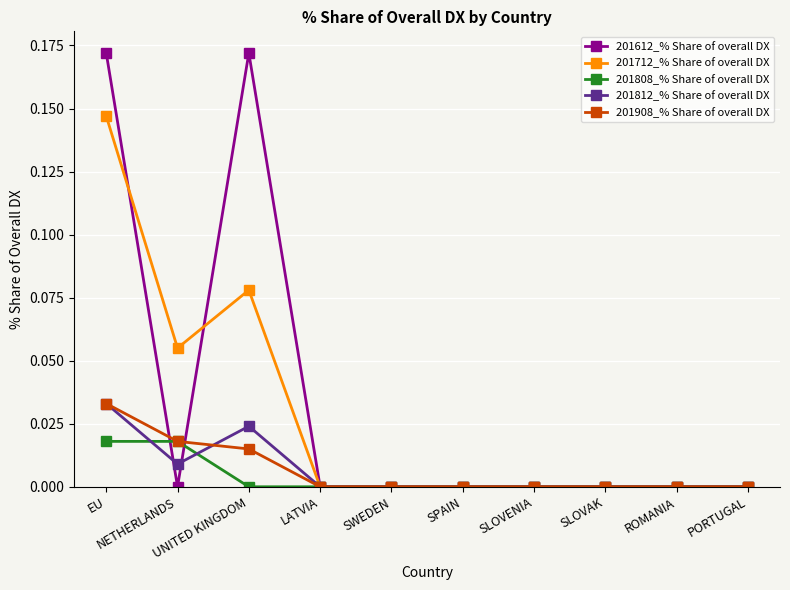

Which series has the largest range (max minus min)?

201612_% Share of overall DX